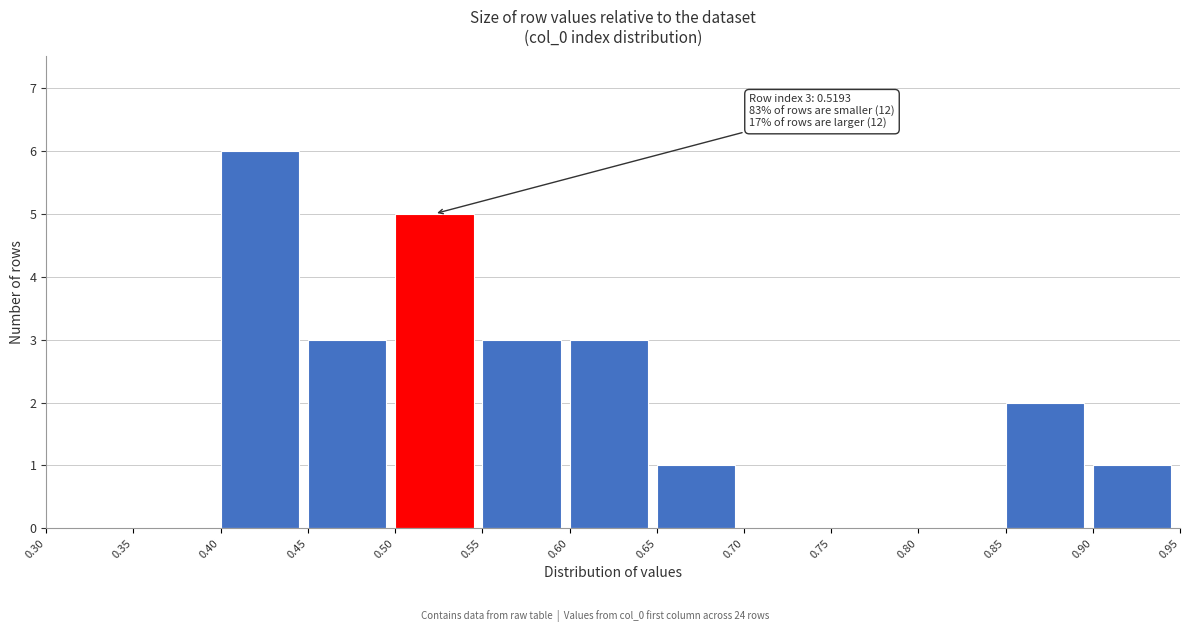

Which range on the x-axis has the tallest bar?

0.40 to 0.45